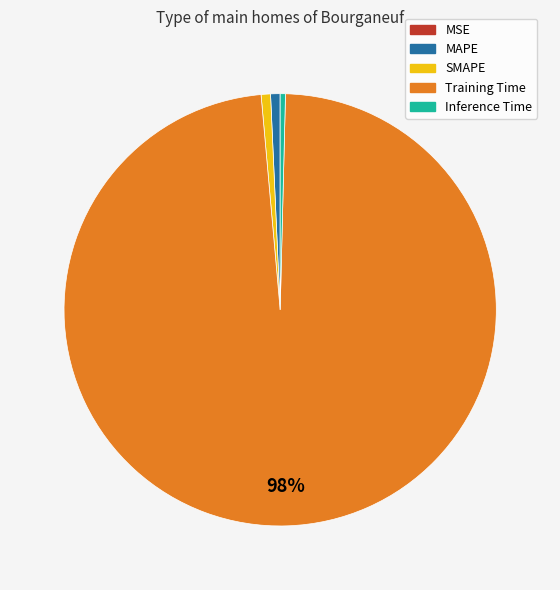

Which slice is the largest?

Training Time